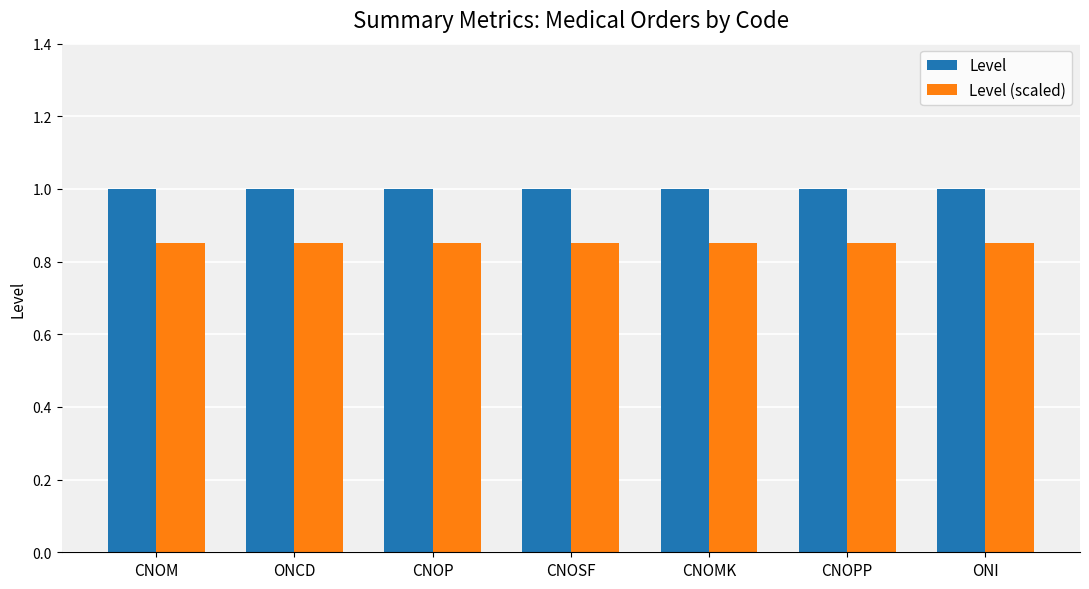

What is the sum of all Level (scaled) values?

6.0